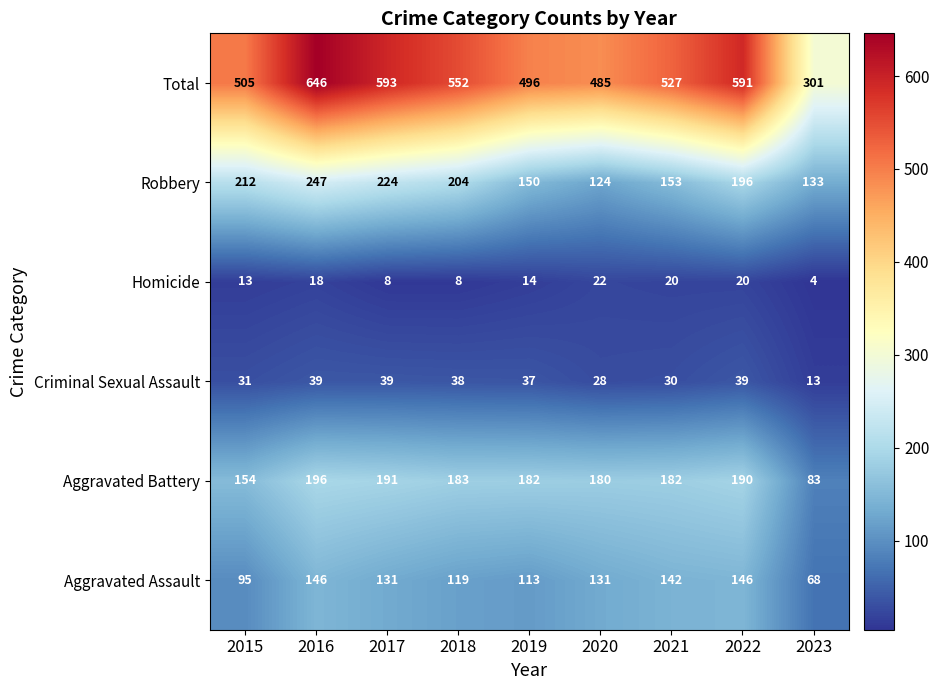

Rank the series at 2021 from lowest to highest value.

Homicide, Criminal Sexual Assault, Aggravated Assault, Robbery, Aggravated Battery, Total